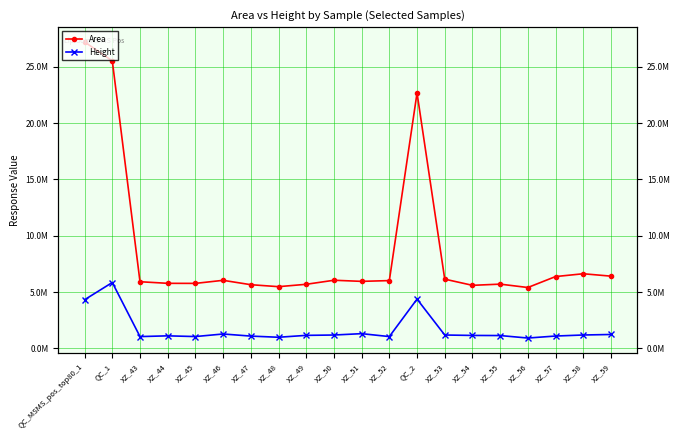

How many values in the Height series exceed 1164527?

10